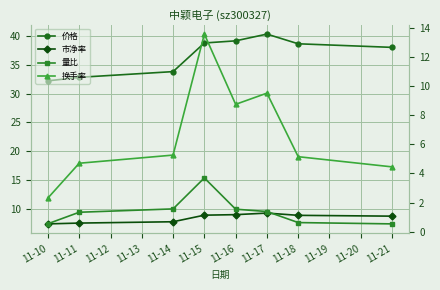

List the series in order of their peak value, lowest first.

量比, 市净率, 换手率, 价格